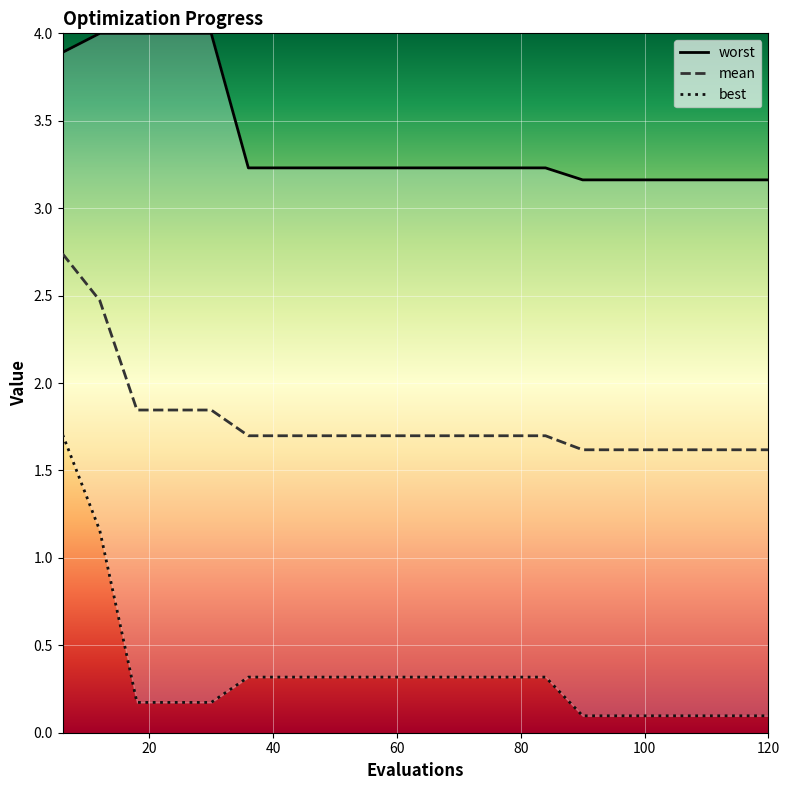

True or false: best and worst cross at least once.

False